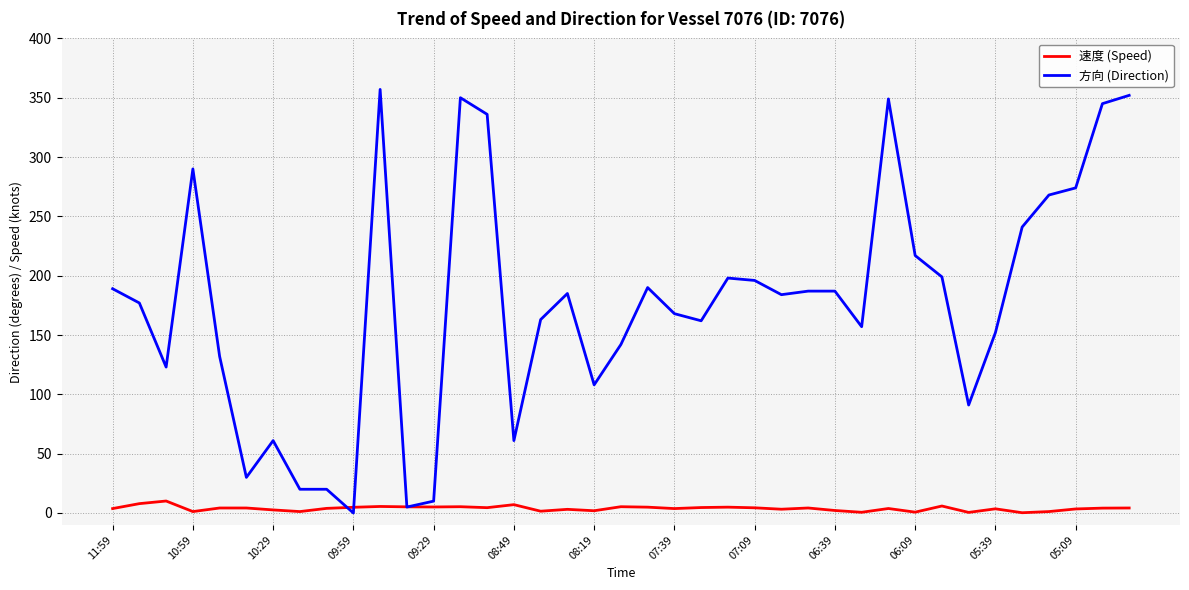

What is the maximum value shown in the chart?

357.0